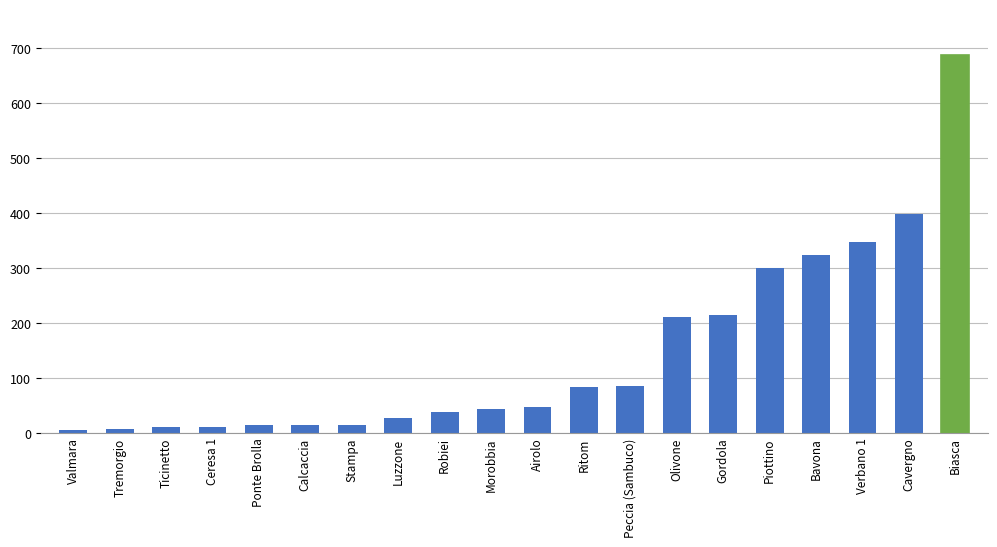

How many categories are shown in the chart?

20